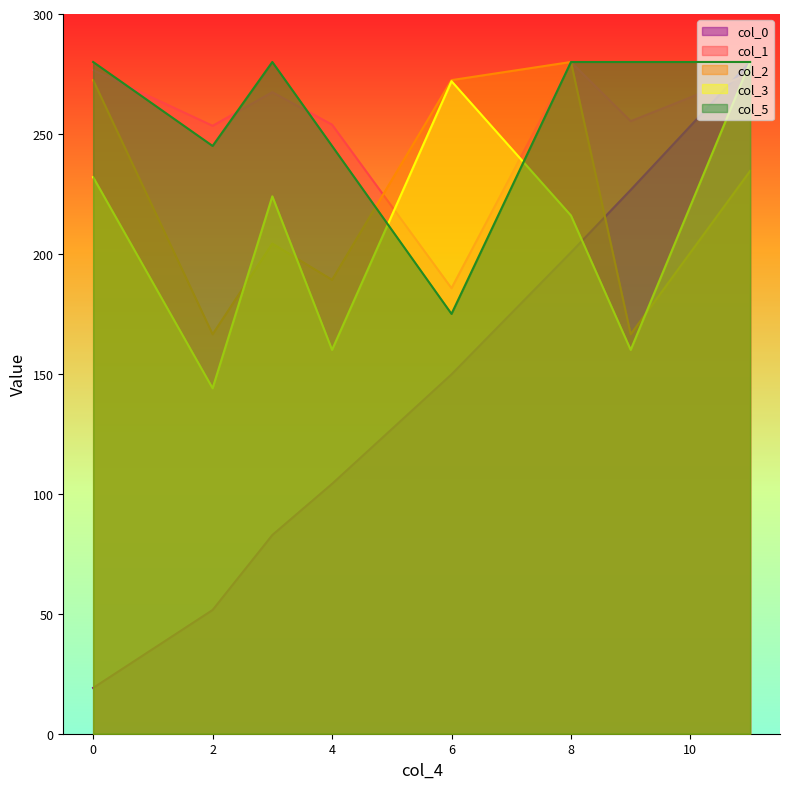

Reading left to right, transcribe all the data shown in this chart.

col_0: 19.1	51.6	82.8	104.2	149.8	200.6	226.7	280.0
col_1: 276.6	253.4	267.4	253.9	185.7	280.0	255.3	275.2
col_2: 272.4	166.5	204.3	189.2	272.4	280.0	166.5	234.6
col_3: 232.0	144.0	224.0	160.0	272.0	216.0	160.0	280.0
col_5: 280.0	245.0	280.0	245.0	175.0	280.0	280.0	280.0